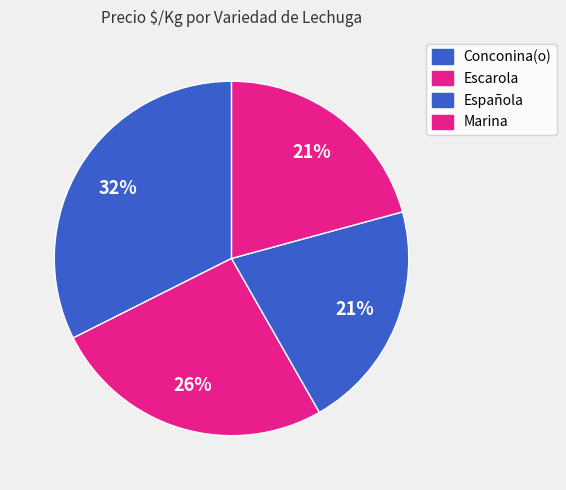

Does any single category account for the majority?

No